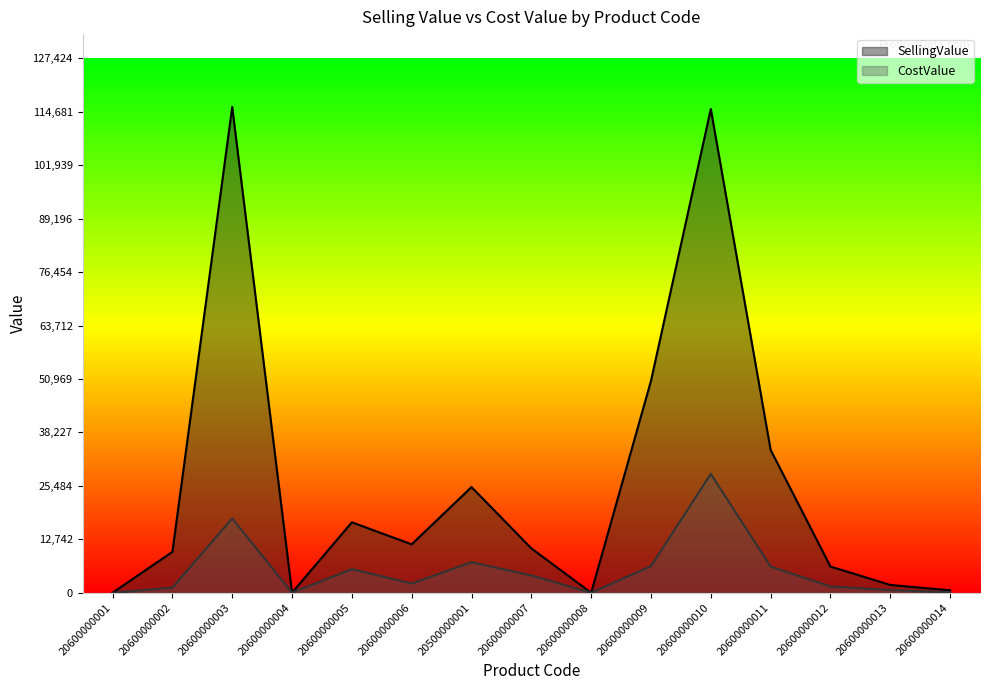

Rank the series by their maximum value, from highest to lowest.

SellingValue, CostValue